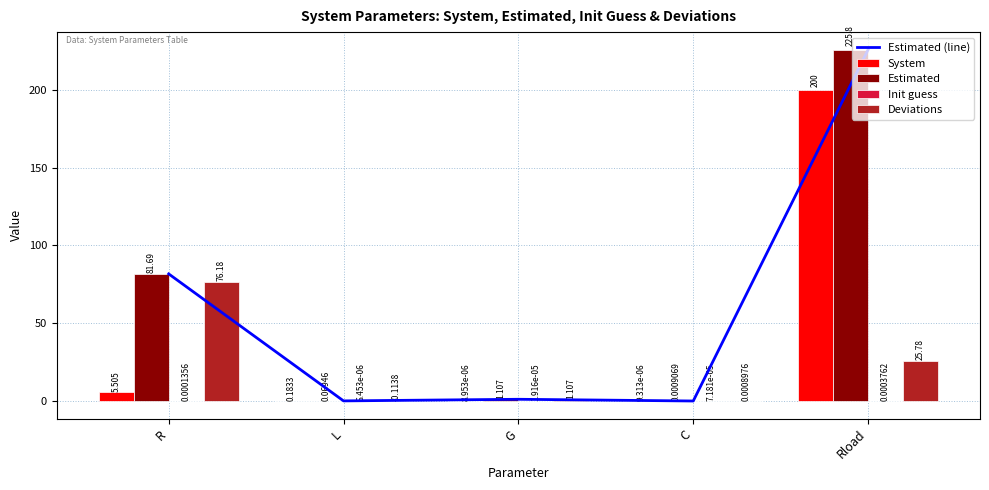

How many categories are shown in the chart?

5